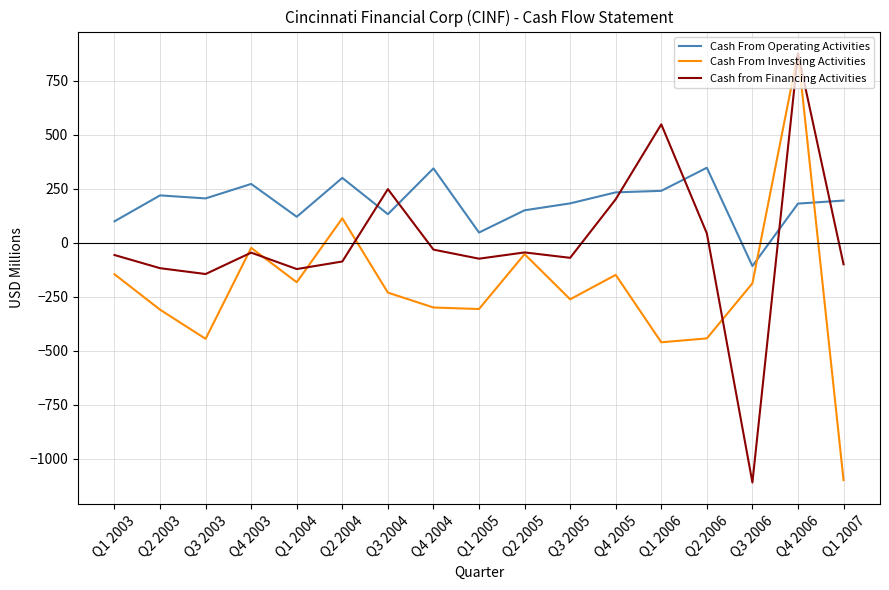

What is the maximum value shown in the chart?

878